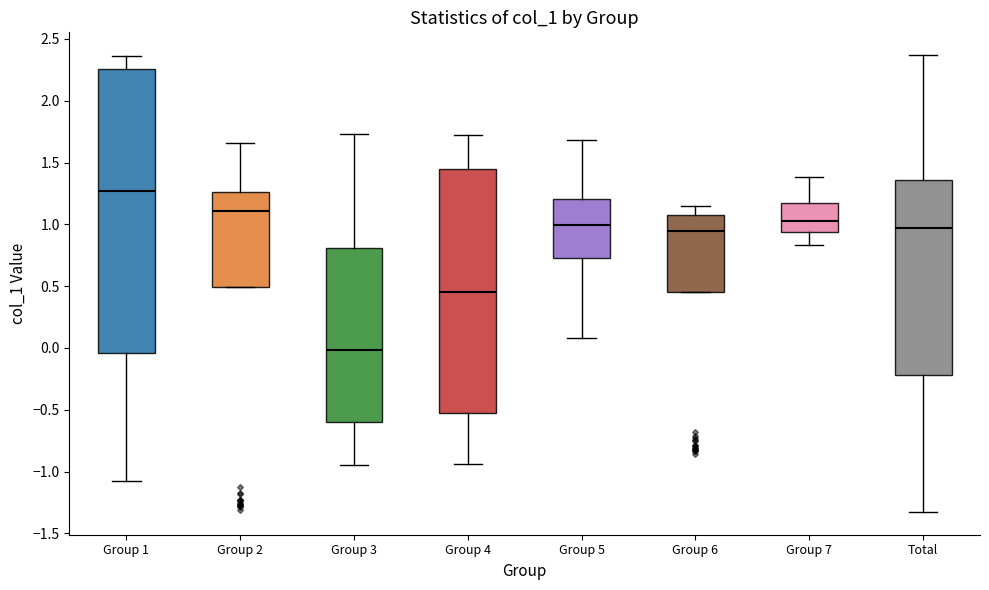

Reading left to right, read every box against the y-axis: the position of its median line, the range the box covers, and the ends of its whiskers. The values are not printed on the chart, so give them approximately, as read against the axis.

Group 1: median 1.25, box -0.05 to 2.25, whiskers -1.10 to 2.35
Group 2: median 1.10, box 0.50 to 1.25, whiskers 0.50 to 1.65
Group 3: median 0.00, box -0.60 to 0.80, whiskers -0.95 to 1.75
Group 4: median 0.45, box -0.55 to 1.45, whiskers -0.95 to 1.70
Group 5: median 1.00, box 0.75 to 1.20, whiskers 0.10 to 1.70
Group 6: median 0.95, box 0.45 to 1.05, whiskers 0.45 to 1.15
Group 7: median 1.05, box 0.95 to 1.15, whiskers 0.85 to 1.40
Total: median 0.95, box -0.20 to 1.35, whiskers -1.35 to 2.35